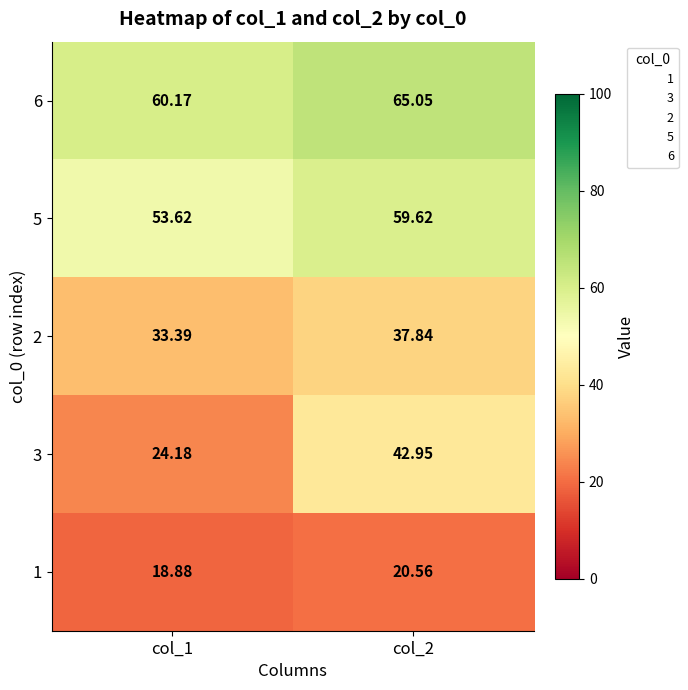

At which category does the chart reach its peak across all series?

col_2